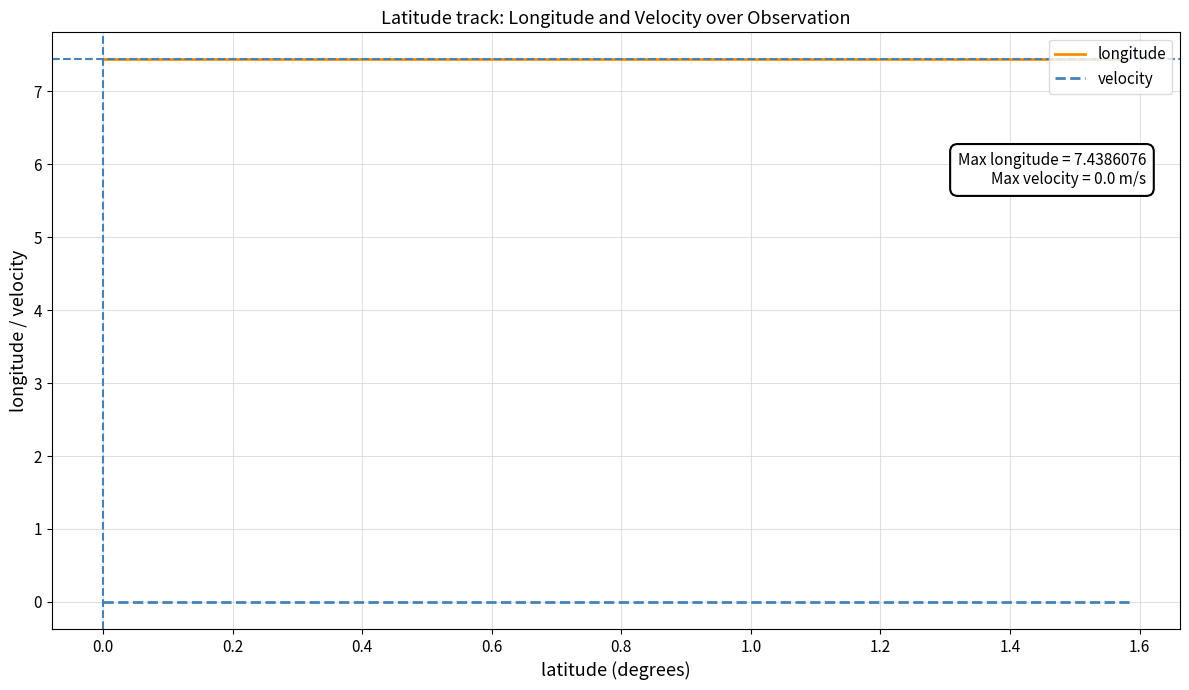

How many series are shown in this chart?

2